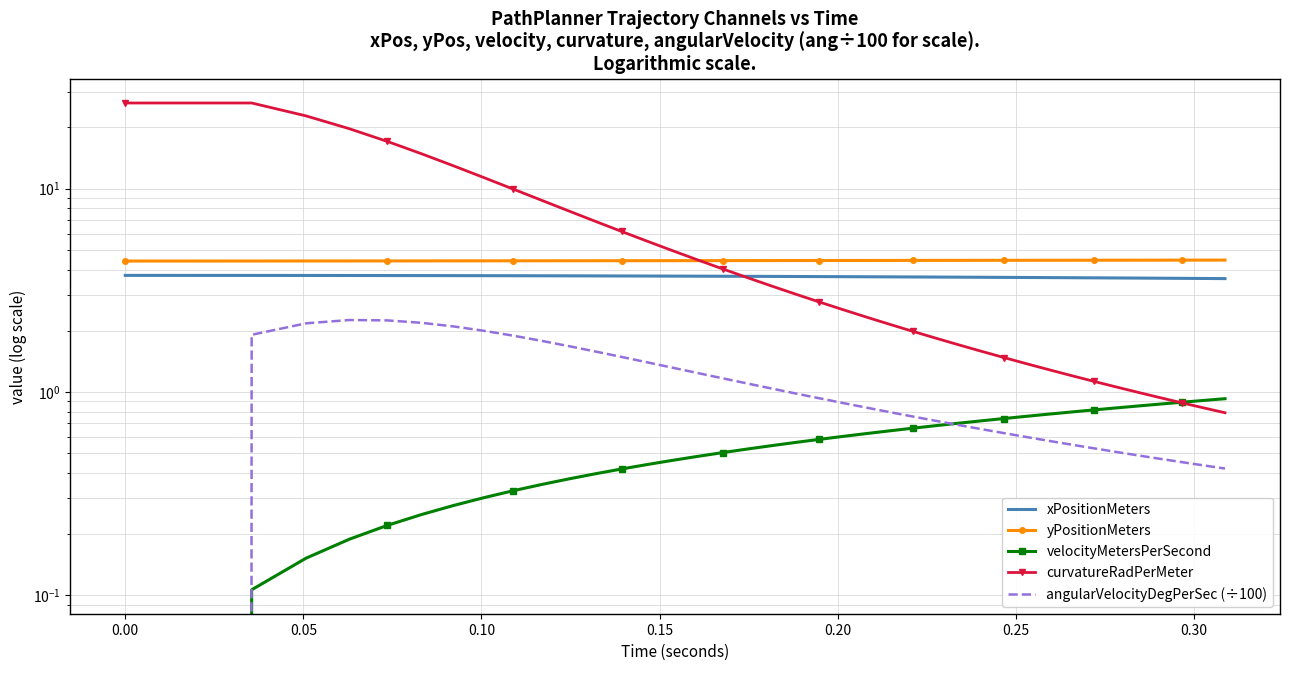

What are all the series names shown in the legend?

xPositionMeters, yPositionMeters, velocityMetersPerSecond, curvatureRadPerMeter, angularVelocityDegPerSec (÷100)